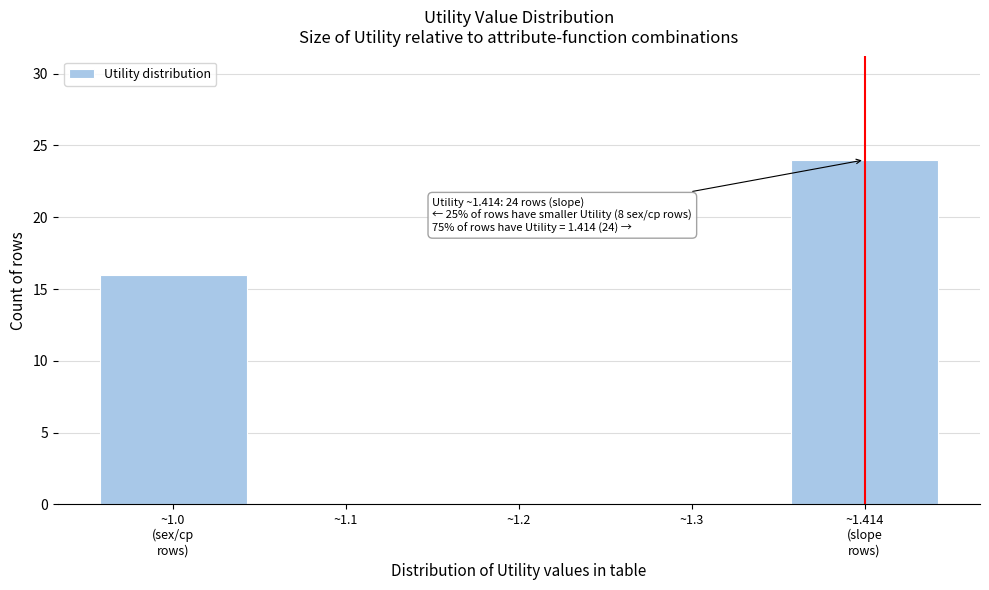

True or false: the data shows 0 at ~1.2.

True